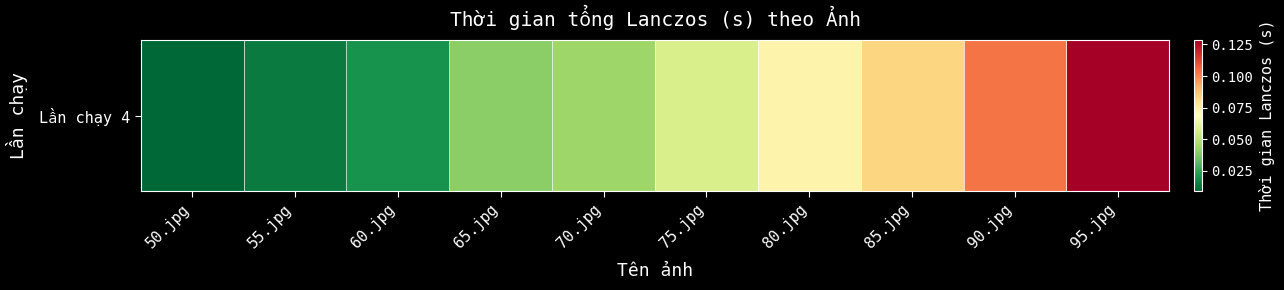

The chart shows a value of 0.1 at 65.jpg. True or false?

False